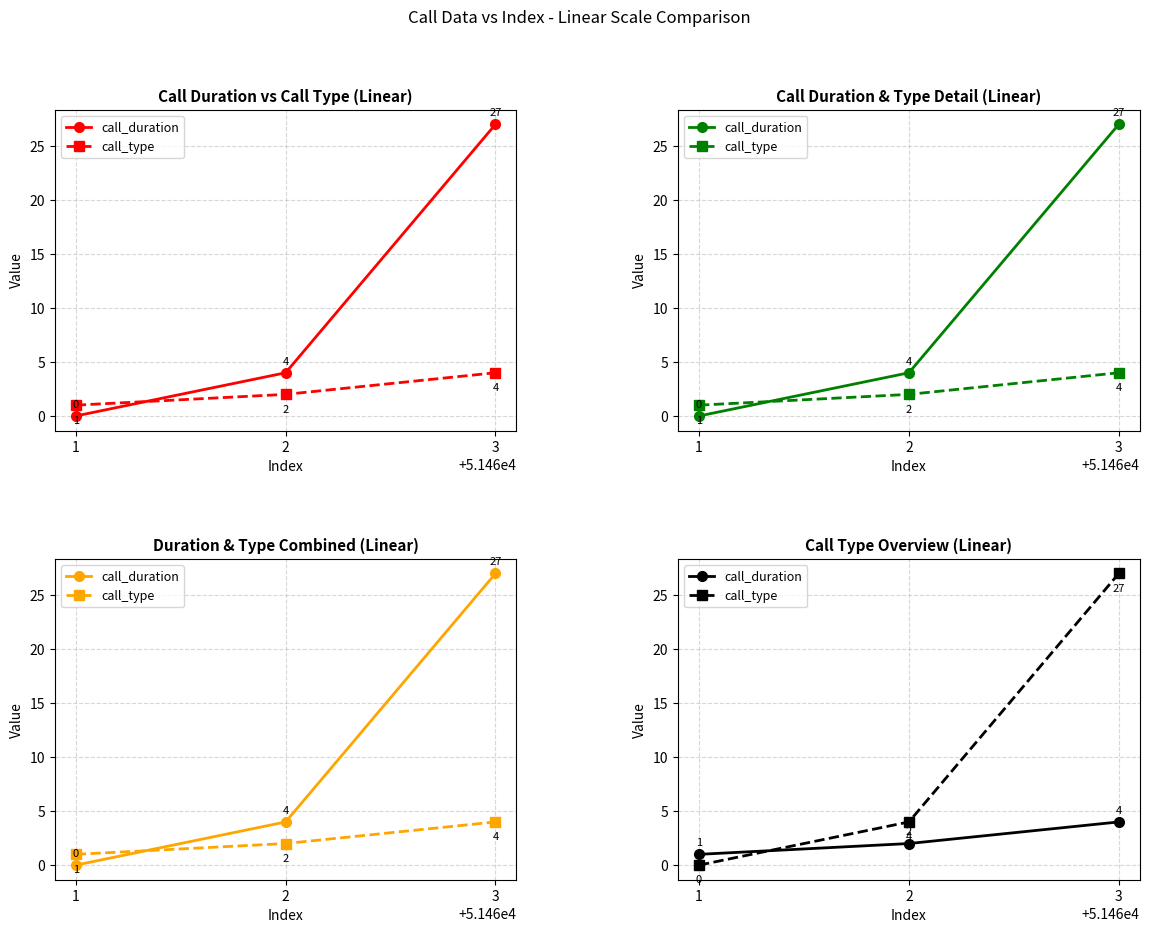

How many series are shown in this chart?

2